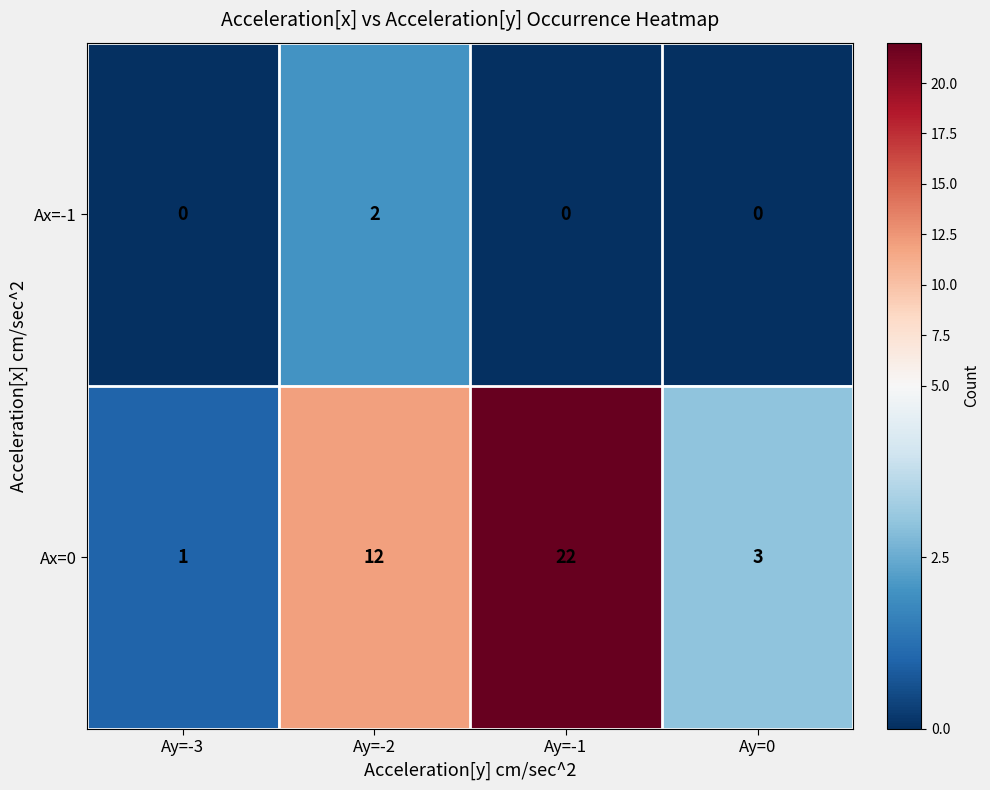

What is the sum of the Ax=0 values at Ay=-1 and Ay=-3?

23